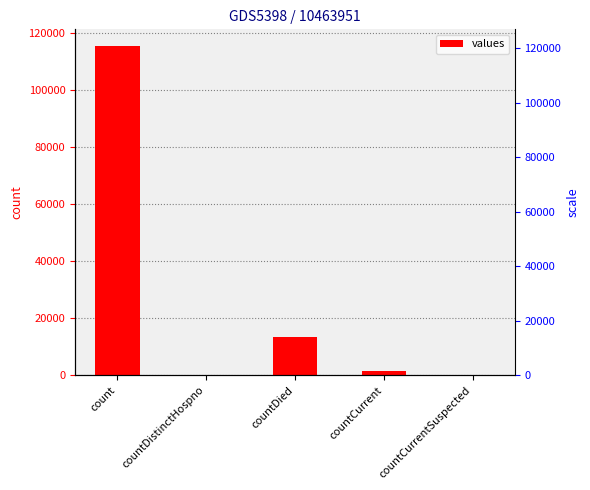

How many values are above zero?

3